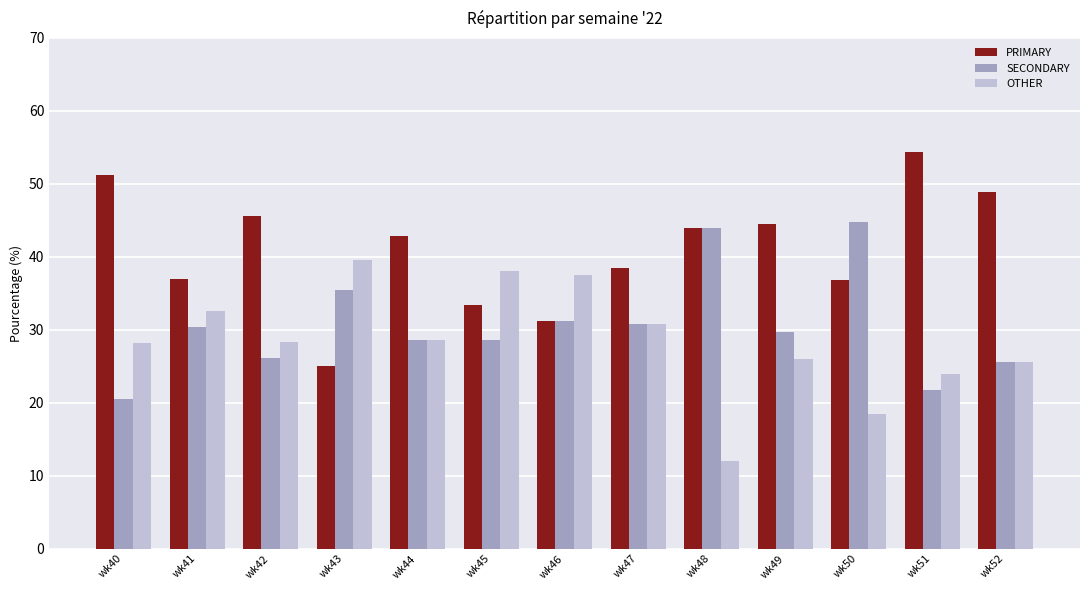

What is the value of the SECONDARY bar at the 8th from the left?

30.8